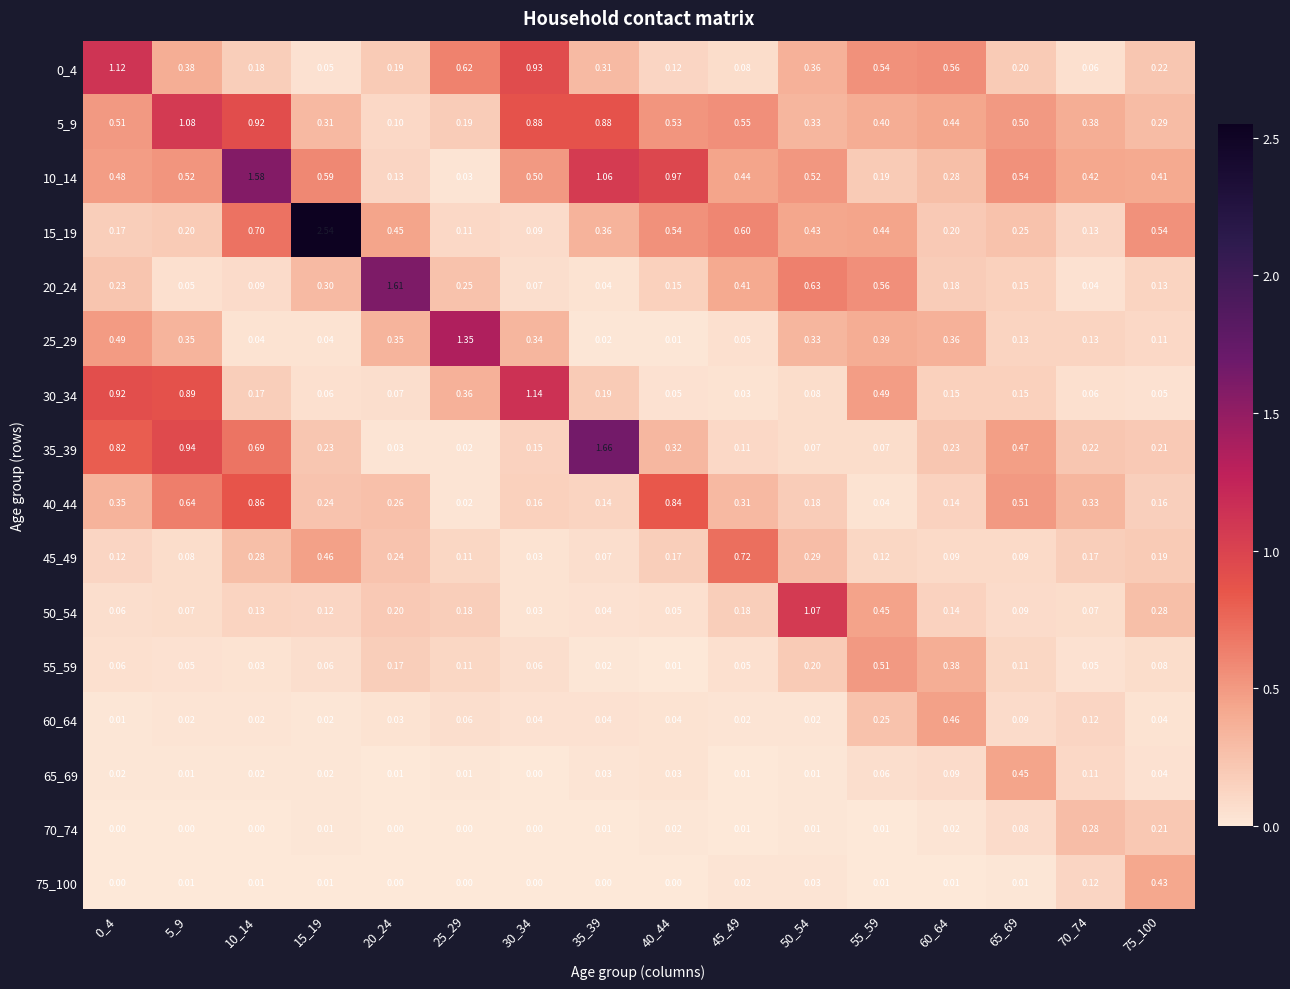

Is the value of 35_39 at 35_39 greater than the value of 25_29 at 30_34?

Yes